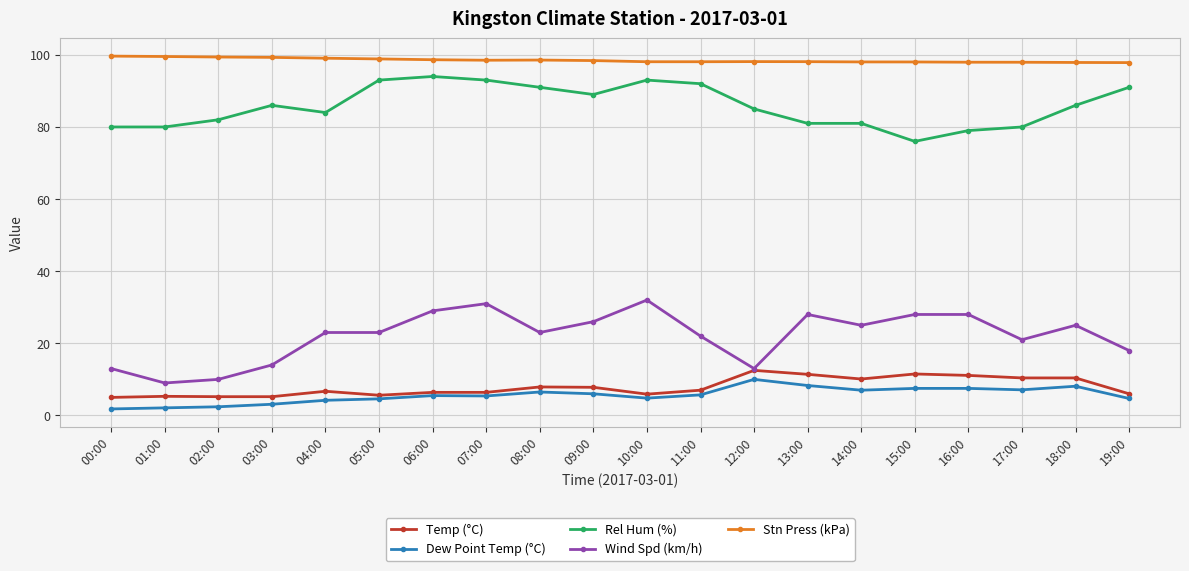

Where is the first local maximum for Rel Hum (%)?

03:00